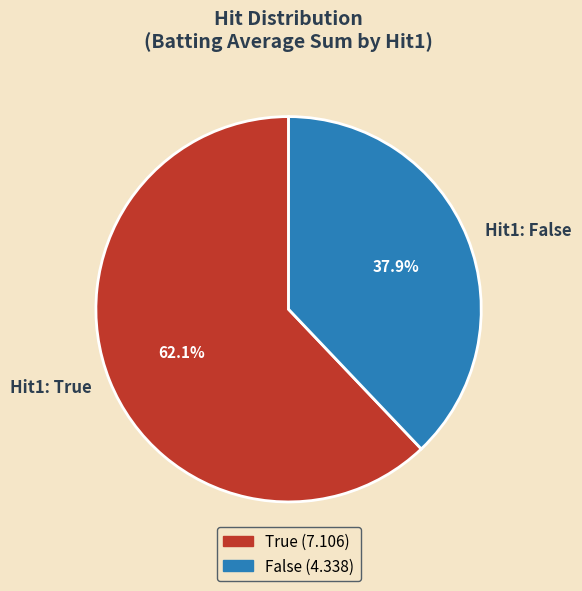

To the nearest percent, what is the difference between the largest and smallest slice percentages?

24%